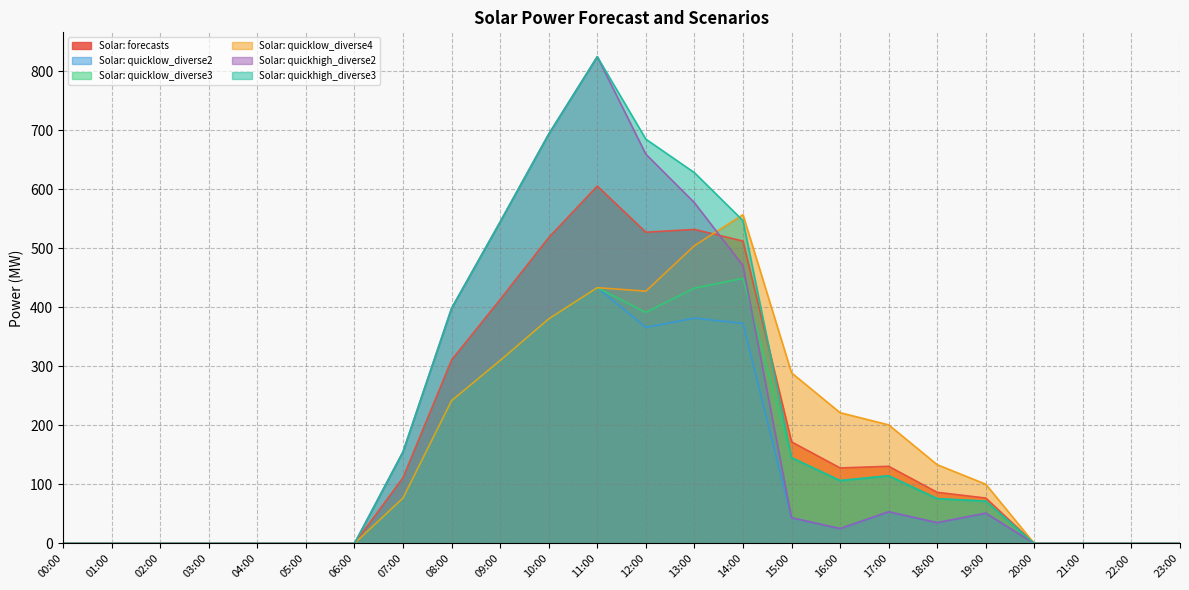

At which label is Solar: forecasts closest to 302?

08:00